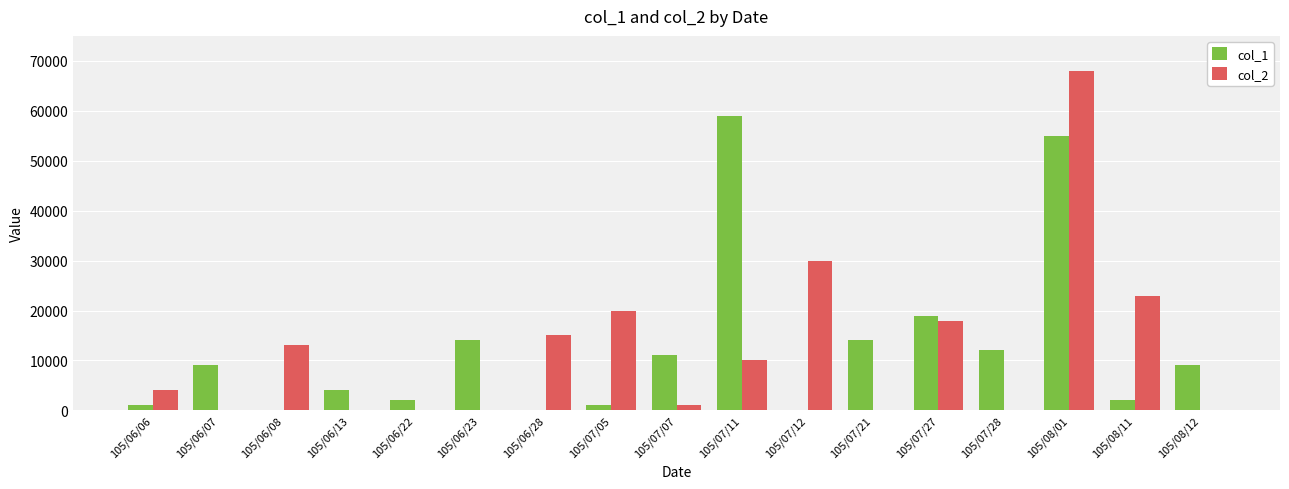

What is the greatest value displayed?

68000